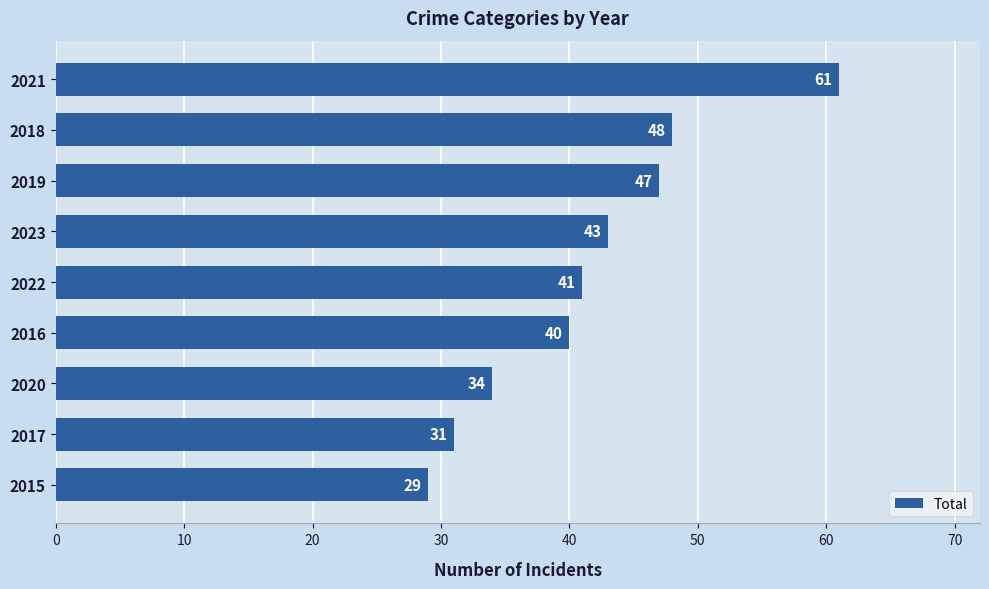

Reading top to bottom, list all the values displayed in this chart.

61	48	47	43	41	40	34	31	29